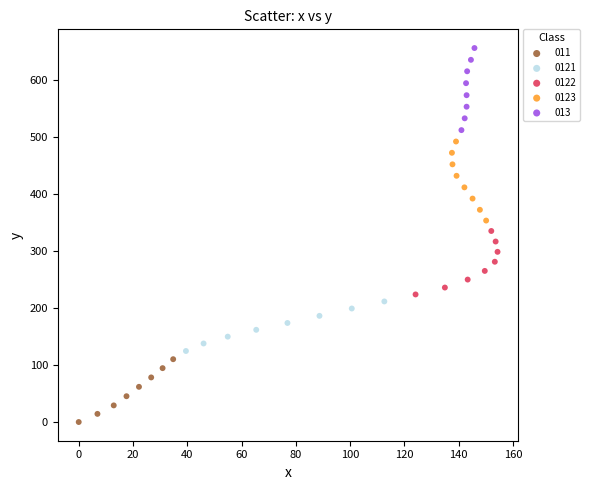

Which series contains the highest Y value?

013